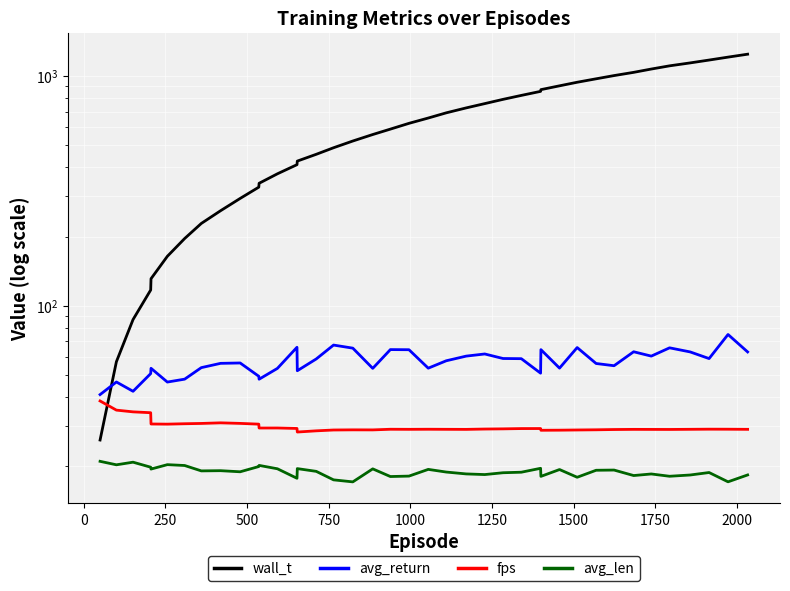

Is the value of wall_t at 36 greater than the value of fps at 22?

Yes